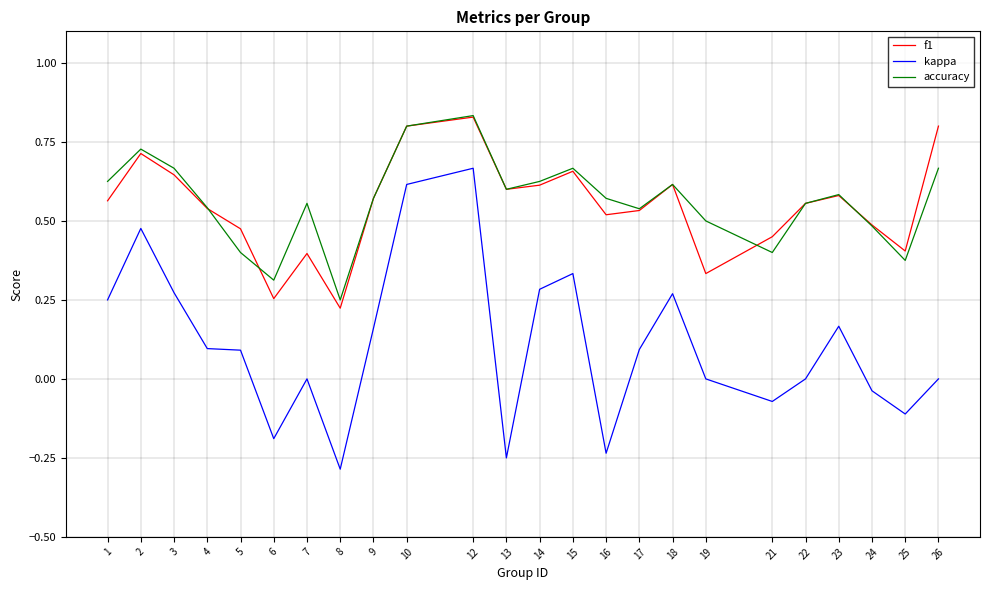

Rank the series at 7 from lowest to highest value.

kappa, f1, accuracy